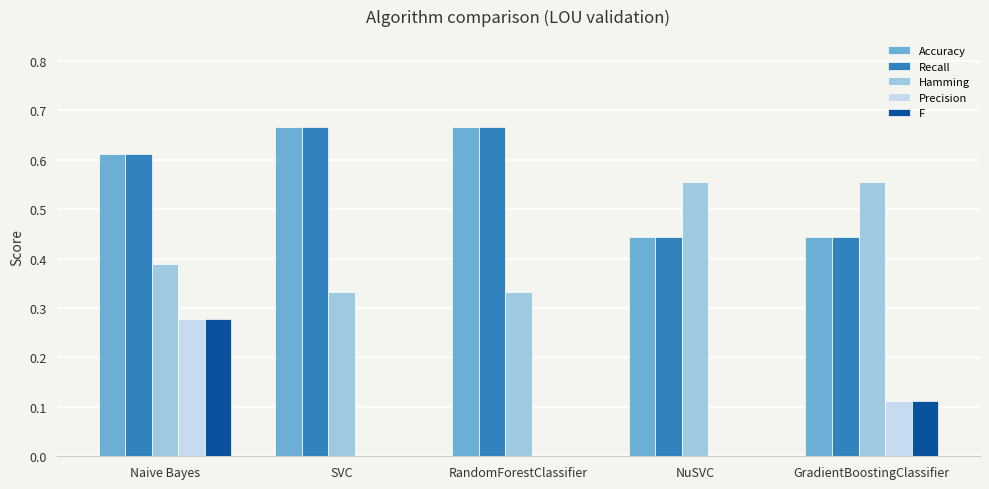

What is the total value across all series at NuSVC?

1.4